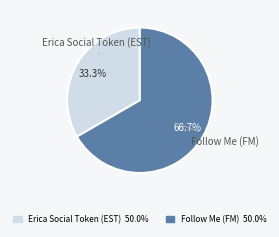

What is the smallest slice in the pie chart?

Erica Social Token (EST)